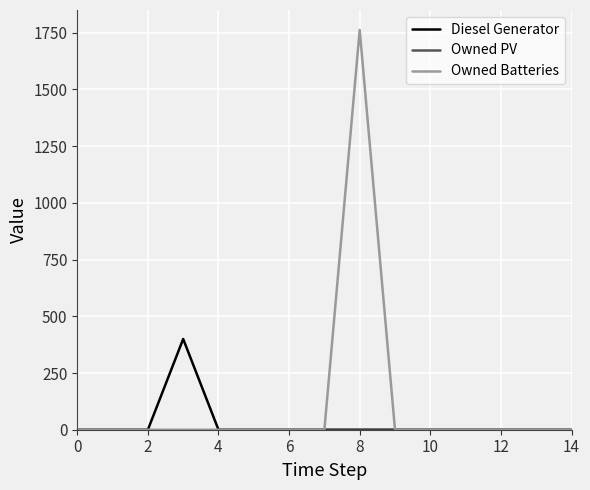

Which series has the widest spread of values?

Owned Batteries